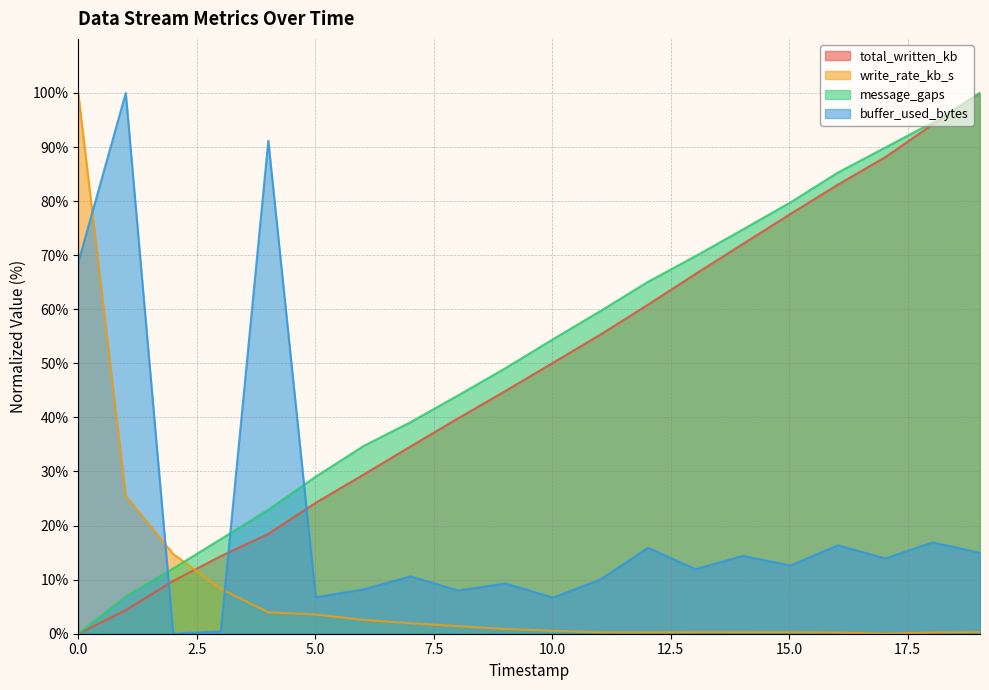

Reading left to right, what are all the values shown in this chart?

total_written_kb: 0.0	4.4	9.8	14.3	18.5	24.2	29.4	34.6	39.8	44.9	50.1	55.3	60.8	66.5	72.1	77.6	83.0	88.1	94.2	100.0
write_rate_kb_s: 100.0	25.5	14.7	8.3	4.0	3.6	2.6	1.9	1.4	0.9	0.5	0.3	0.2	0.3	0.3	0.3	0.2	0.0	0.2	0.3
message_gaps: 0.0	6.9	12.1	17.5	22.9	29.0	34.7	39.1	44.1	49.1	54.5	59.7	65.1	69.8	74.8	79.8	85.3	89.9	94.5	100.0
buffer_used_bytes: 68.7	100.0	0.0	0.4	91.2	6.7	8.2	10.6	8.0	9.3	6.7	10.0	15.9	11.9	14.4	12.6	16.4	13.9	16.9	15.0